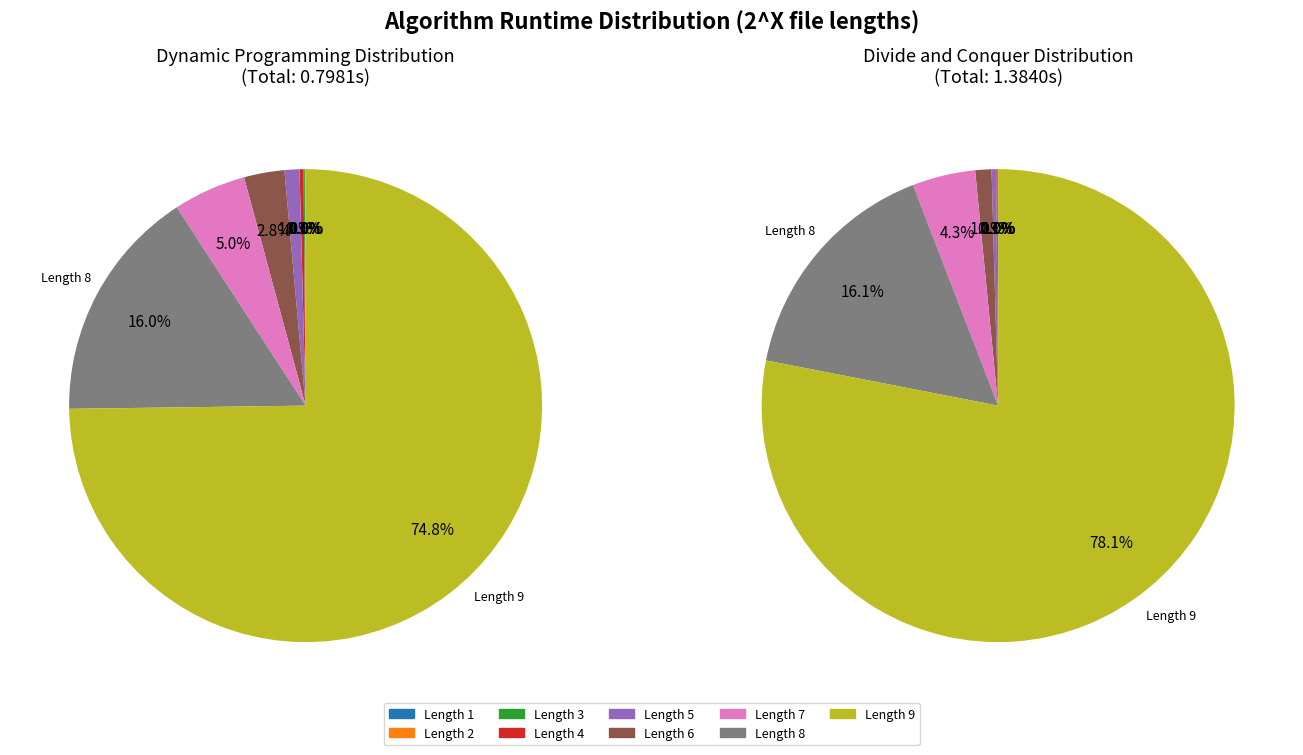

The 6 slice represents 3% of the pie. True or false?

True